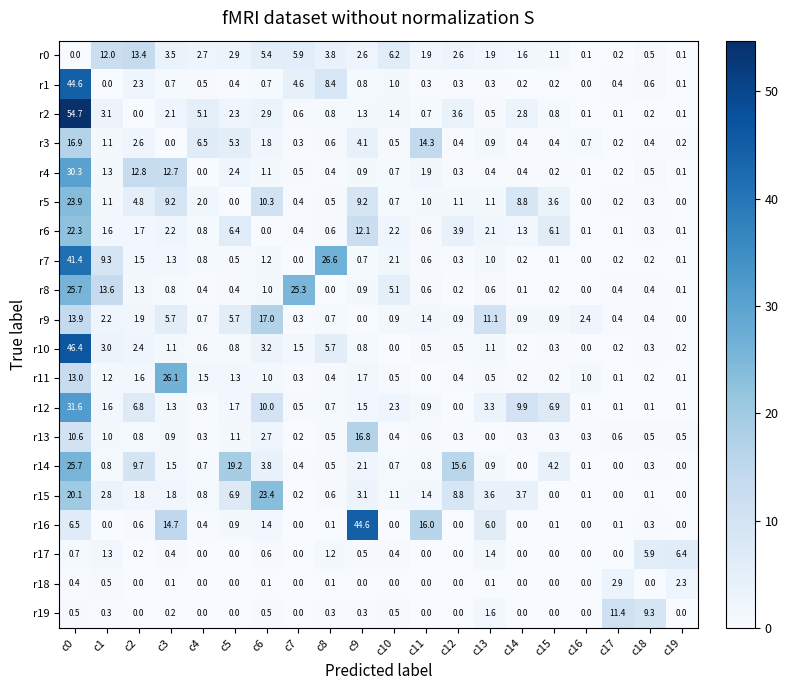

What is the total value across all series at c1?

57.8